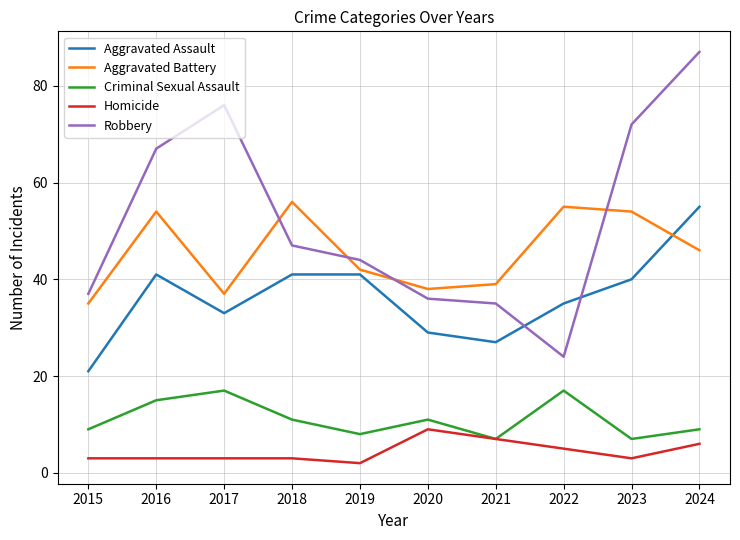

The Robbery series shows 47 at 2018. True or false?

True